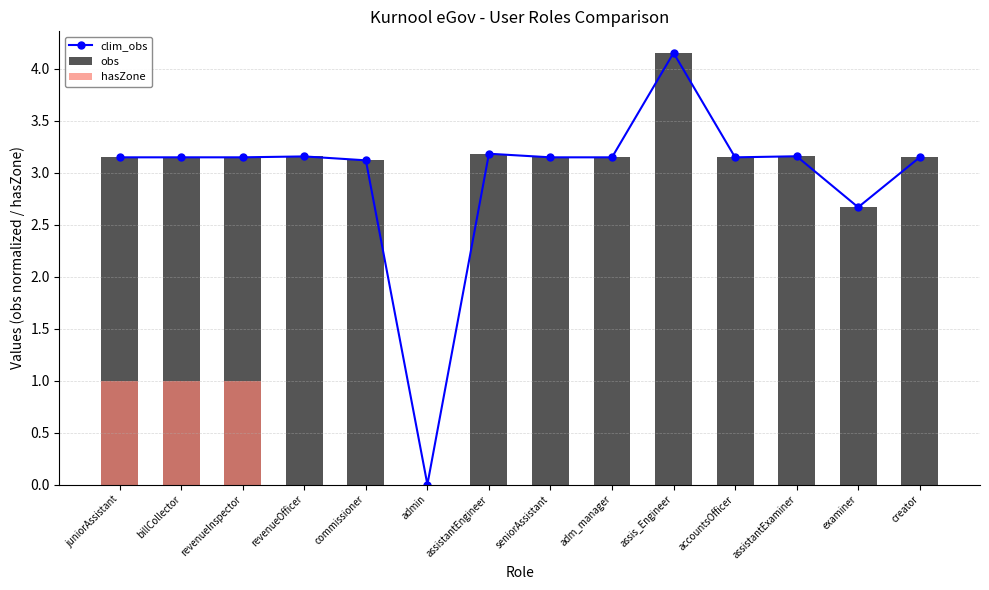

What is the value of the clim_obs bar at the 3rd from the left?

3.1